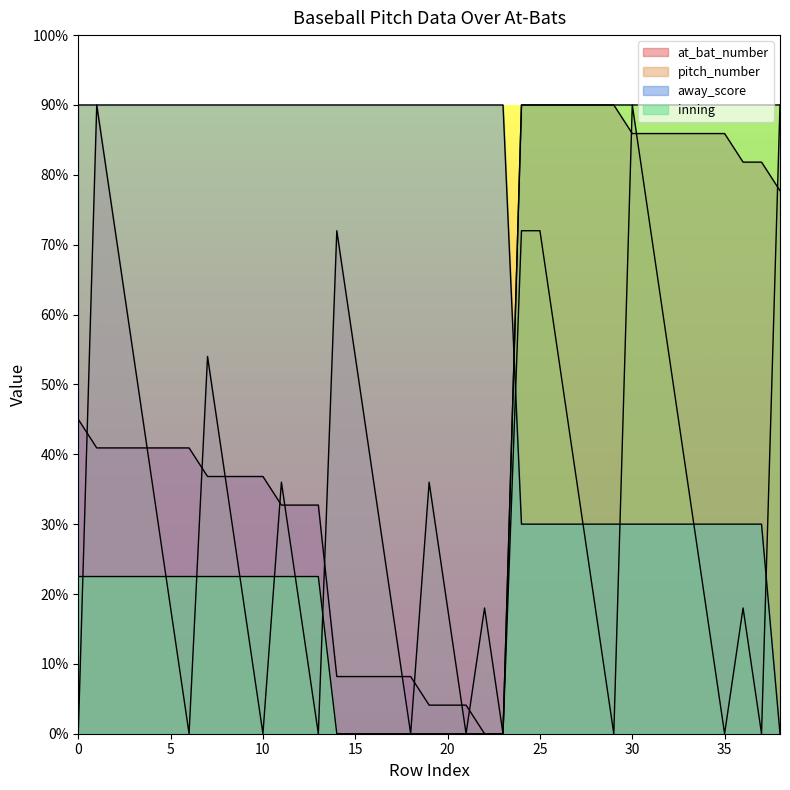

List the series in order of their overall mean, lowest first.

pitch_number, inning, at_bat_number, away_score